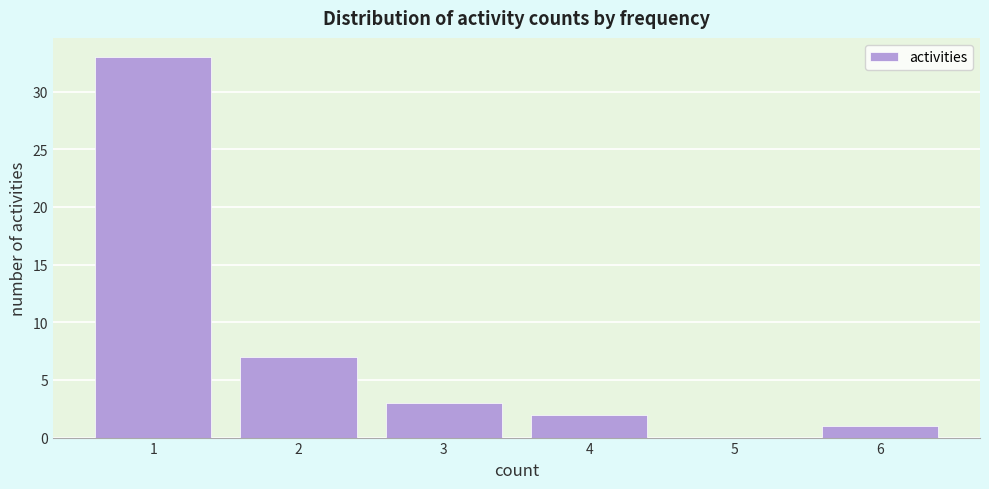

Which range on the x-axis has the tallest bar?

0.5 to 1.5